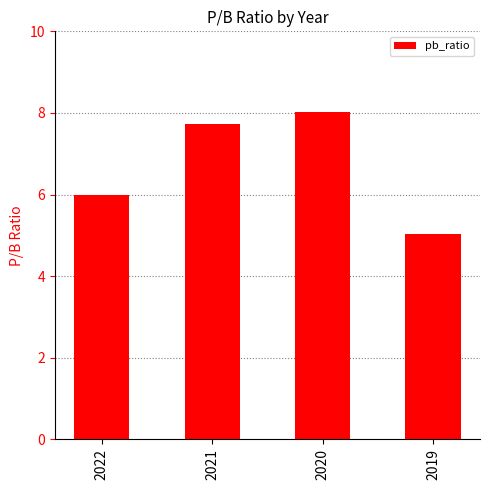

Is it true that the value at 2020 is 8.0?

True